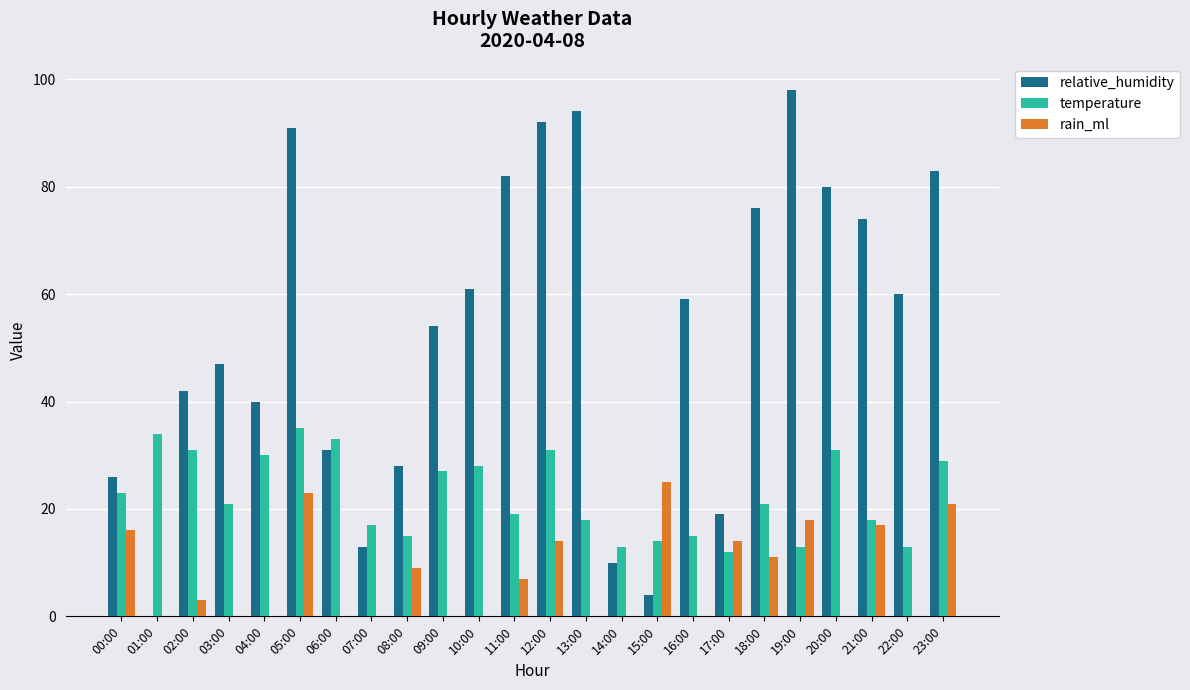

What is the total value across all series at 01:00?

34